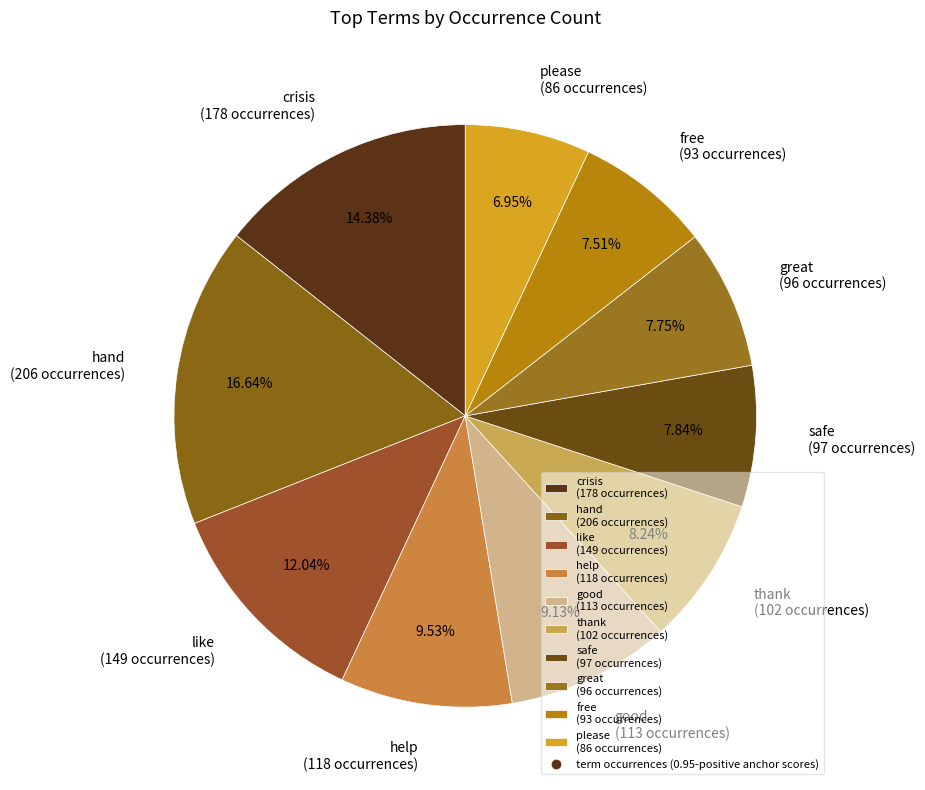

What is the smallest slice in the pie chart?

please